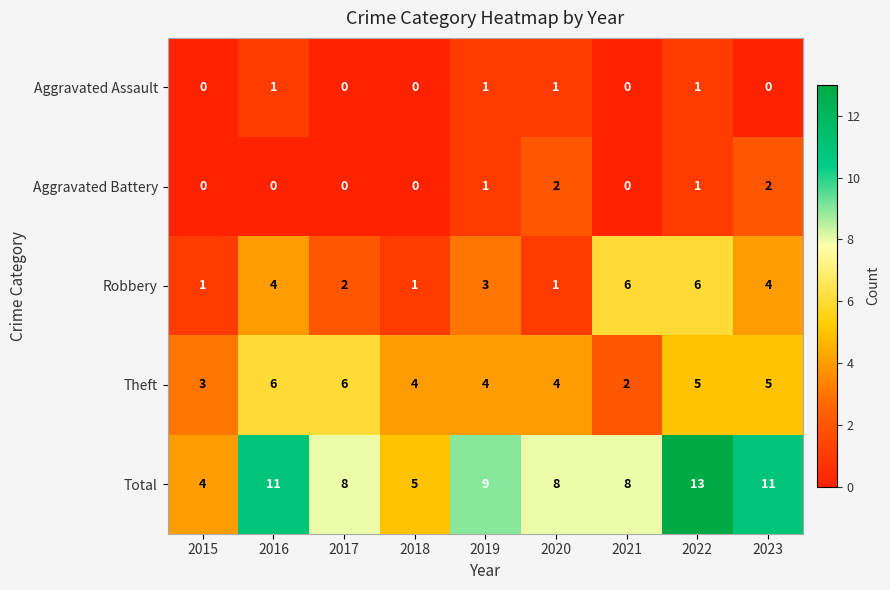

Count the number of categories in the chart.

9